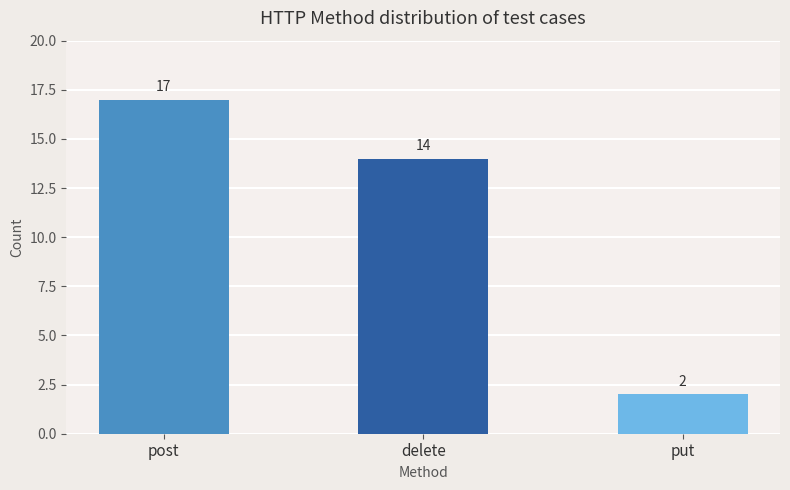

Reading left to right, list all the values displayed in this chart.

post=17	delete=14	put=2